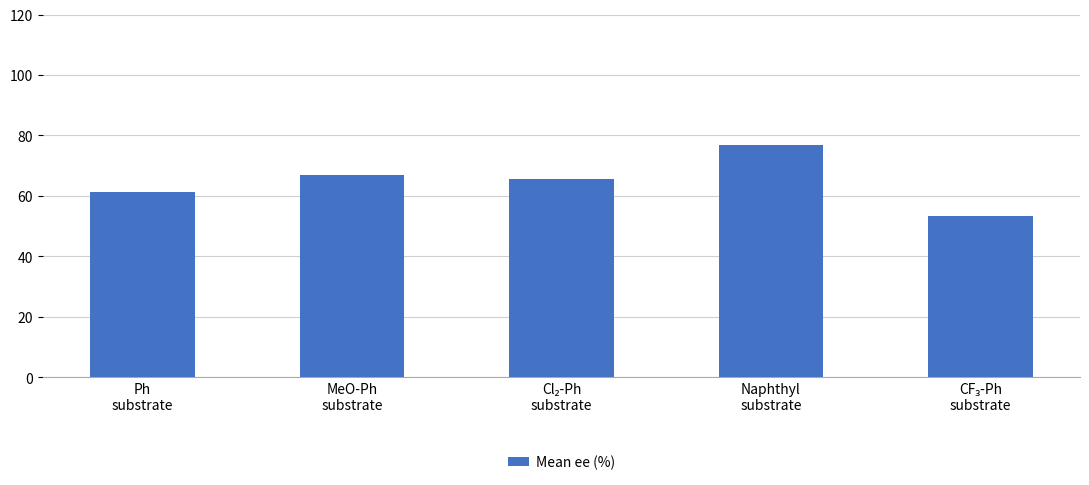

How many bars are there in total?

5